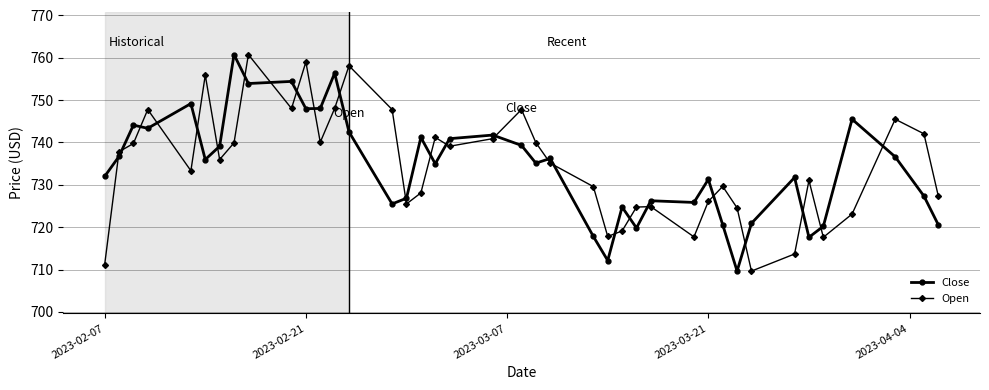

How many data points does each series have?

40